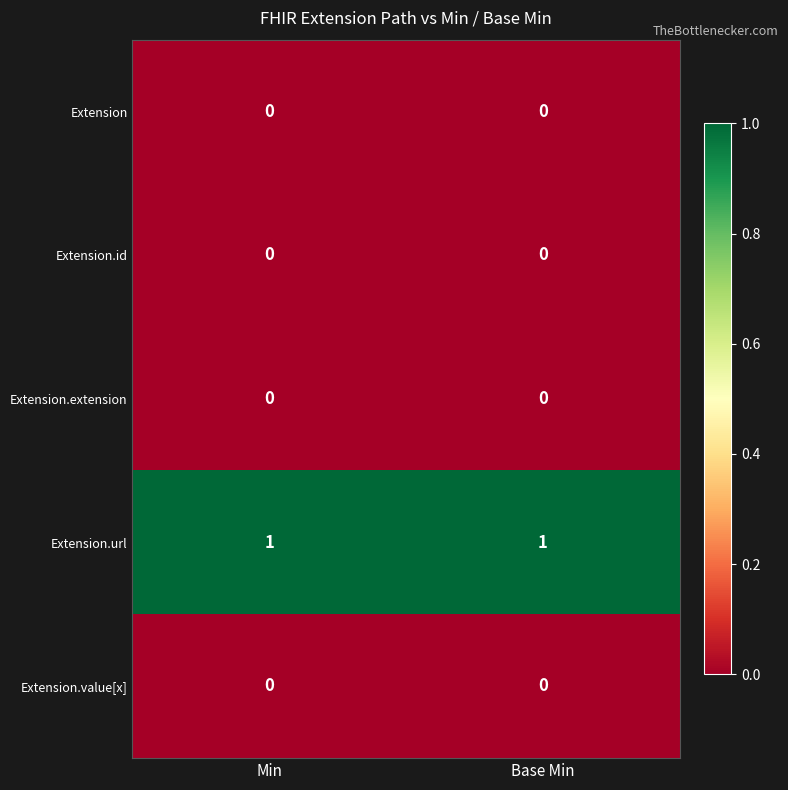

Which series has the largest total across all categories?

Extension.url